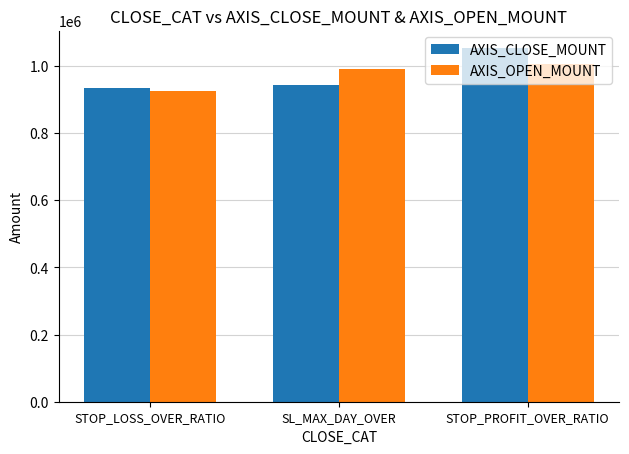

Reading left to right, transcribe all the data shown in this chart.

AXIS_CLOSE_MOUNT: STOP_LOSS_OVER_RATIO=933400.0	SL_MAX_DAY_OVER=942300.0	STOP_PROFIT_OVER_RATIO=1052325.0
AXIS_OPEN_MOUNT: STOP_LOSS_OVER_RATIO=925933.3	SL_MAX_DAY_OVER=990450.0	STOP_PROFIT_OVER_RATIO=1003975.0